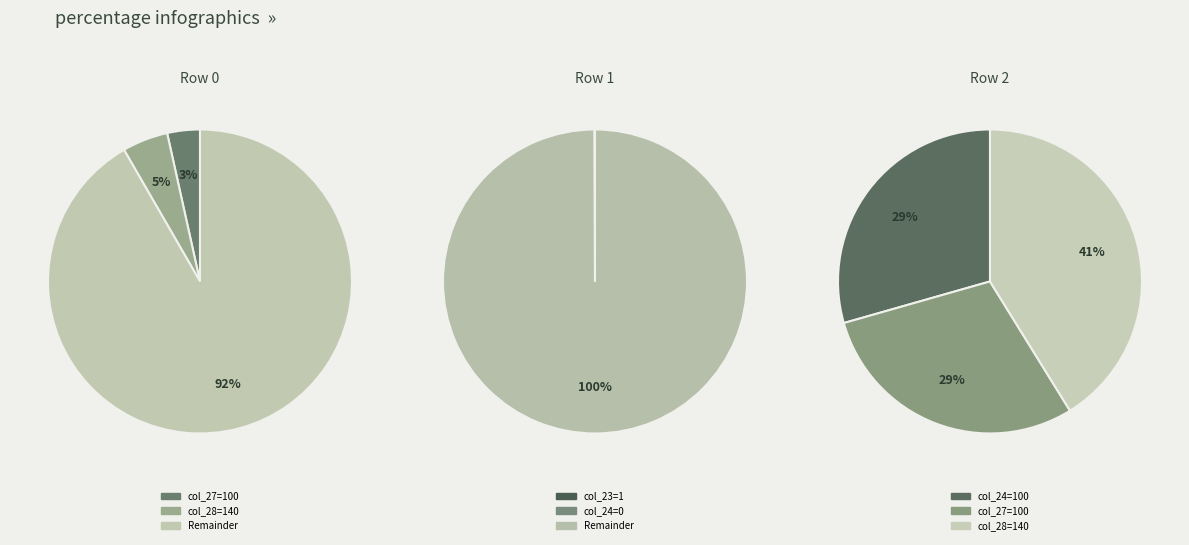

True or false: 1 accounts for 5% of the total.

False